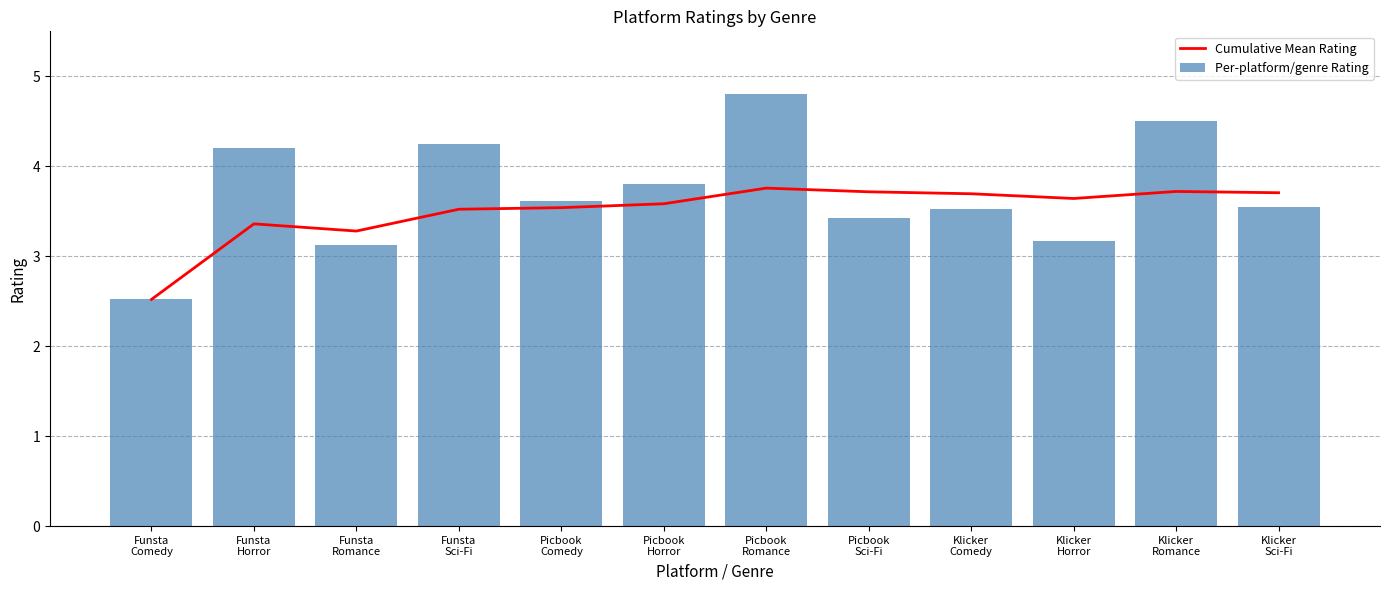

Are the bars horizontal?

No